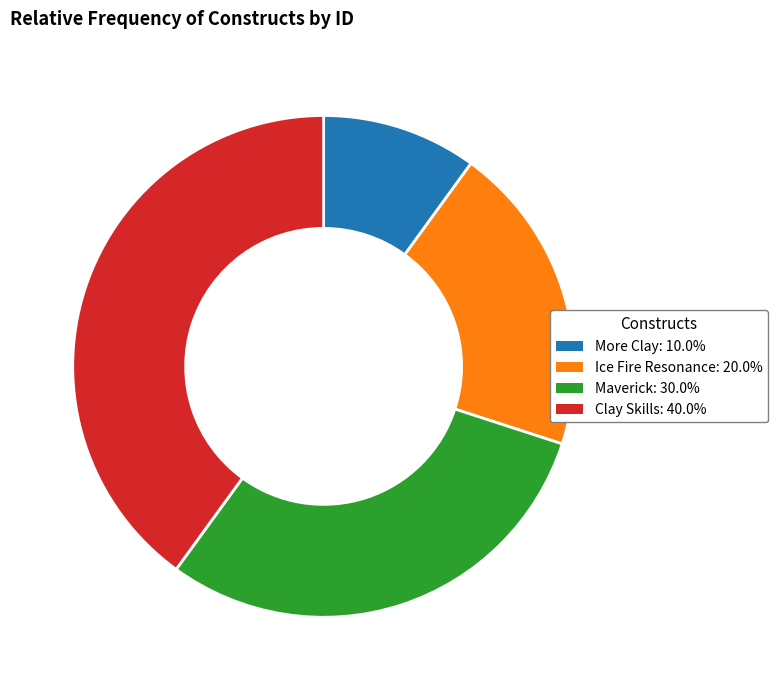

Which category has the smallest portion of the pie?

More Clay